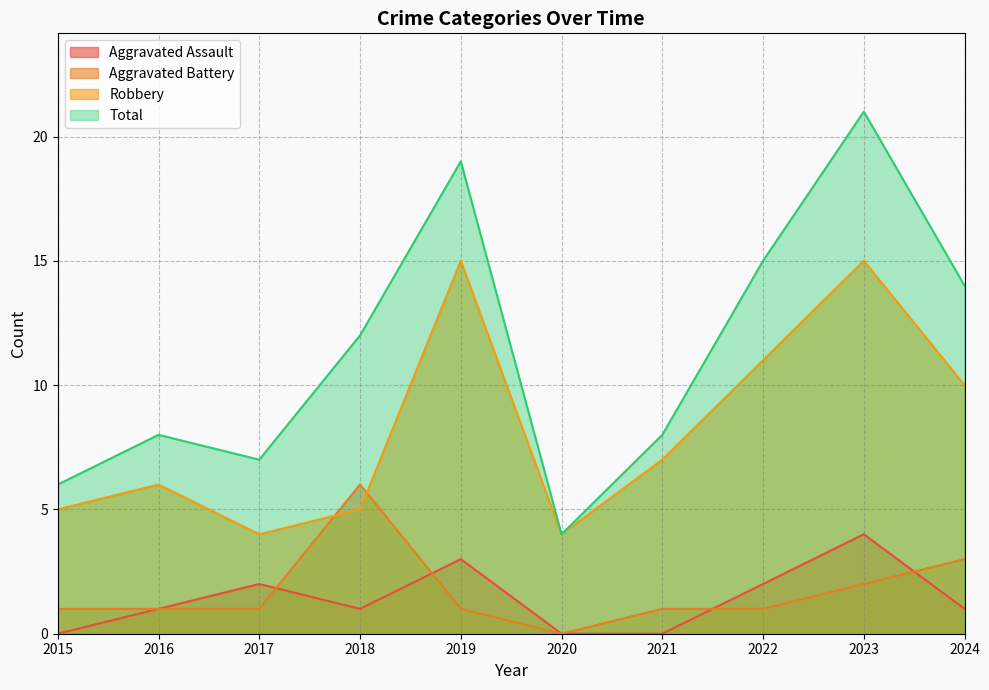

How many data points in Robbery are above 7?

4